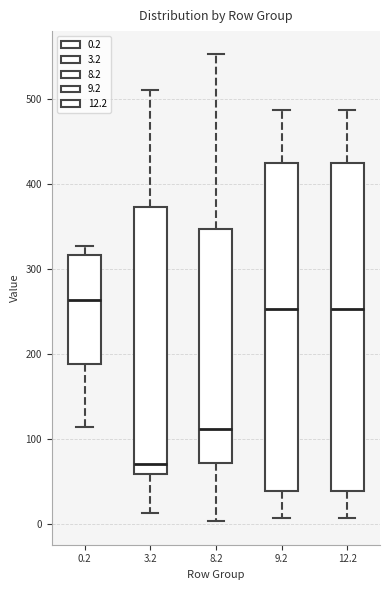

Reading left to right, read every box against the y-axis: the position of its median line, the range the box covers, and the ends of its whiskers. The values are not printed on the chart, so give them approximately, as read against the axis.

0.2: median 260, box 190 to 320, whiskers 110 to 330
3.2: median 70, box 60 to 370, whiskers 10 to 510
8.2: median 110, box 70 to 350, whiskers 0 to 550
9.2: median 250, box 40 to 420, whiskers 10 to 490
12.2: median 250, box 40 to 420, whiskers 10 to 490